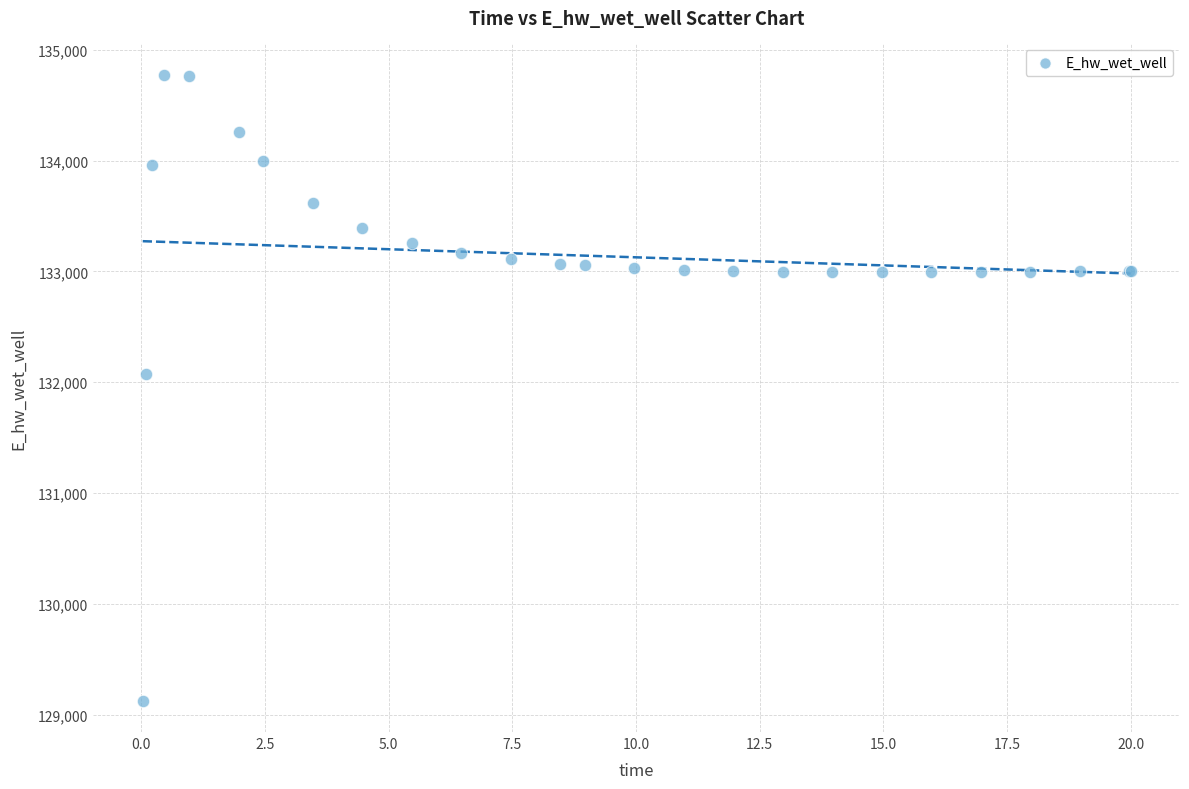

What Y value in the scatter plot is closest to 131949?

132072.7